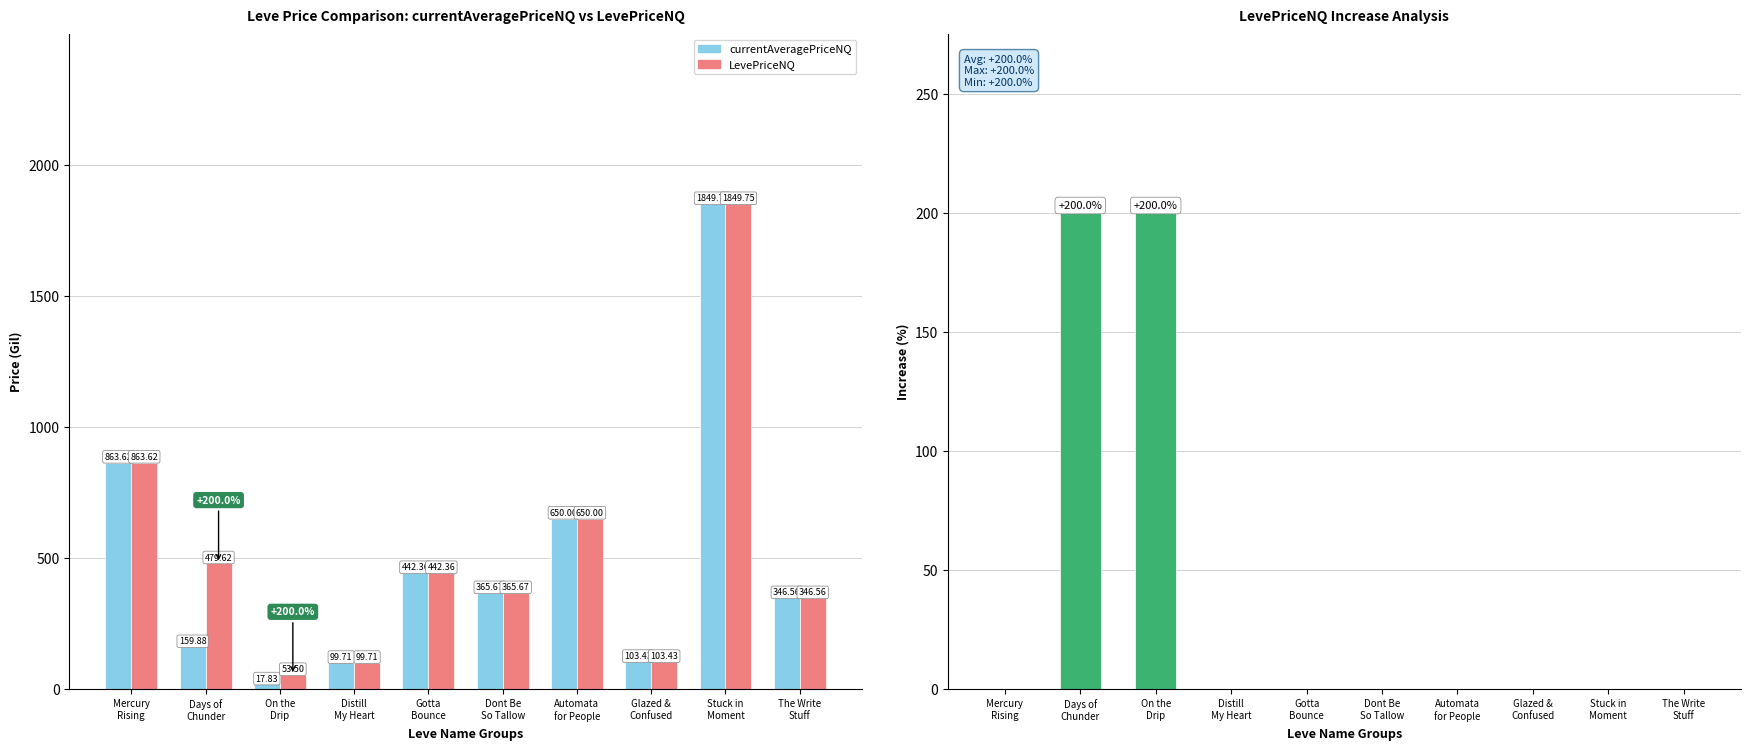

True or false: LevePriceNQ Increase has a value of 0.0 at Stuck in
Moment.

True